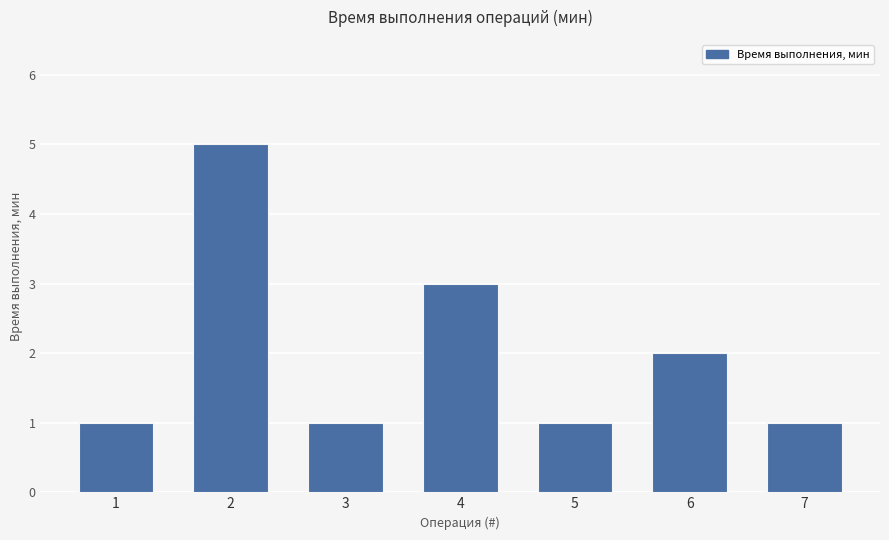

What is the ratio of the value at 7 to the value at 6?

0.5